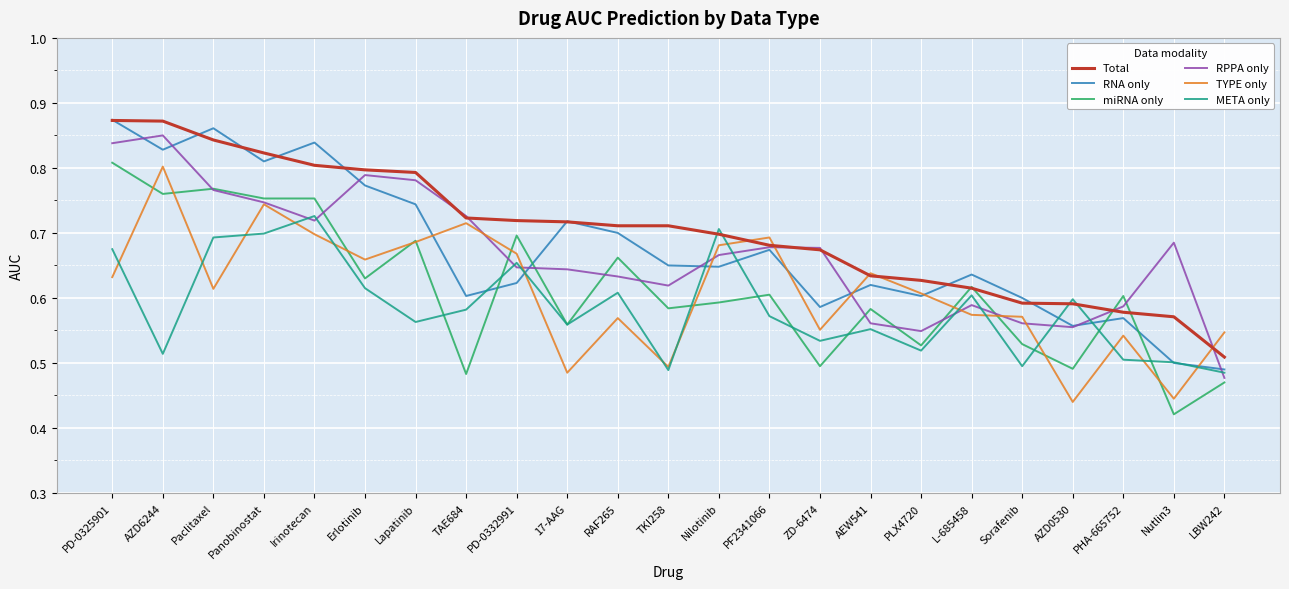

True or false: miRNA only and TYPE only intersect in this chart.

True